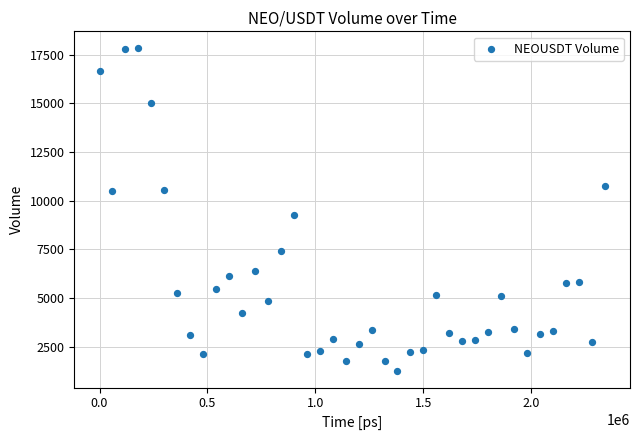

What Y value in the scatter plot is closest to 9542?

9266.8